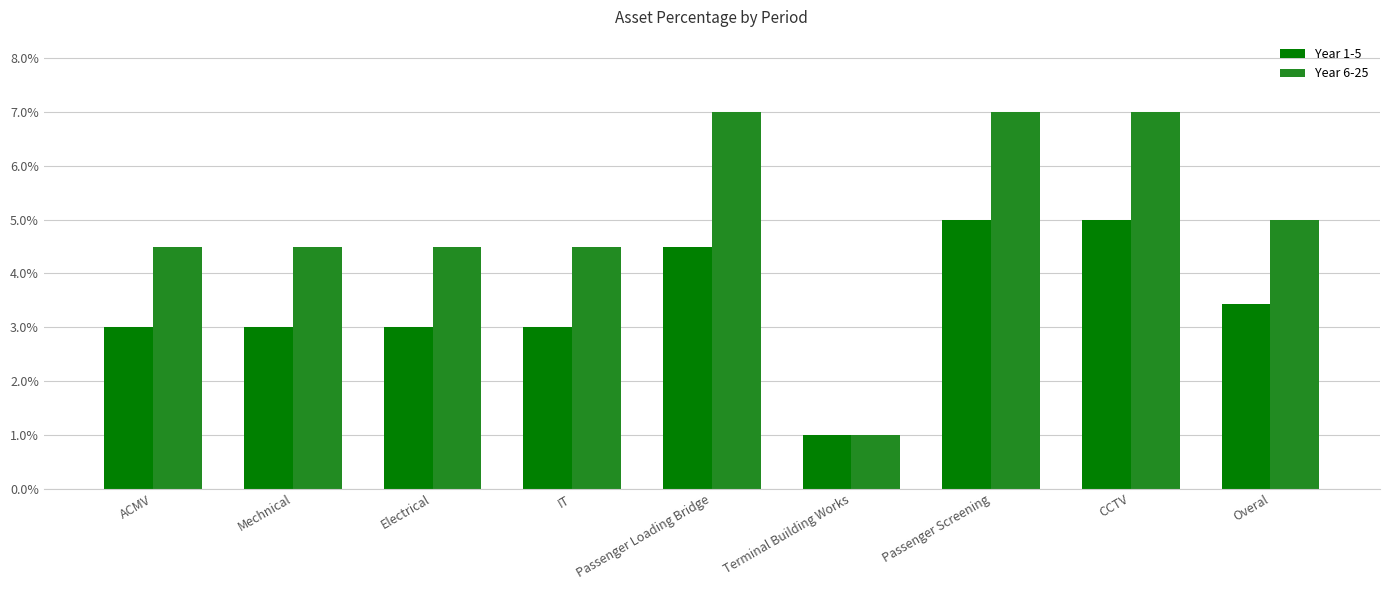

Are the bars grouped side by side (vs. stacked)?

Yes